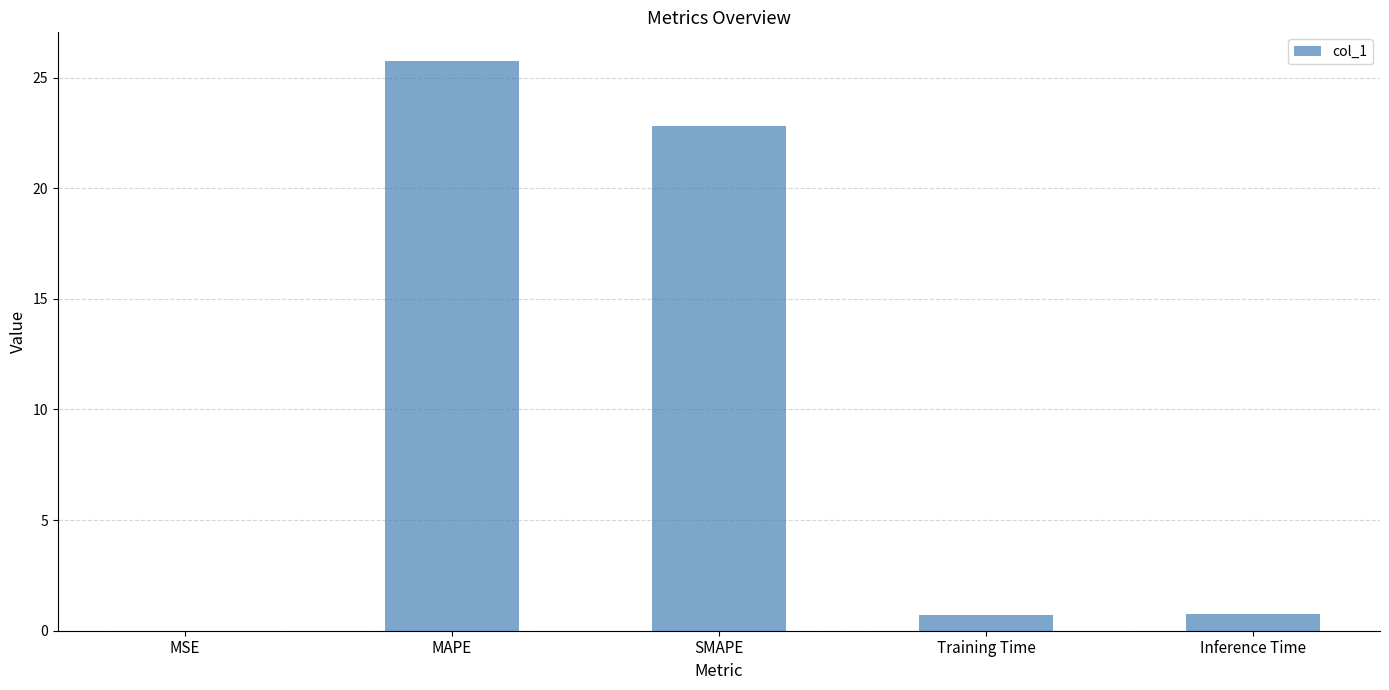

What is the average value?

10.0